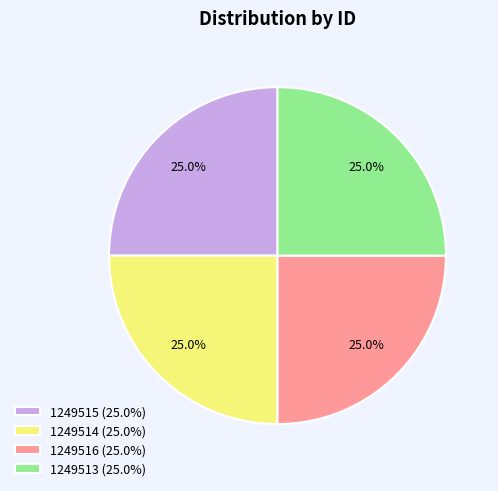

To the nearest percent, what percentage of the pie is 1249513?

25%